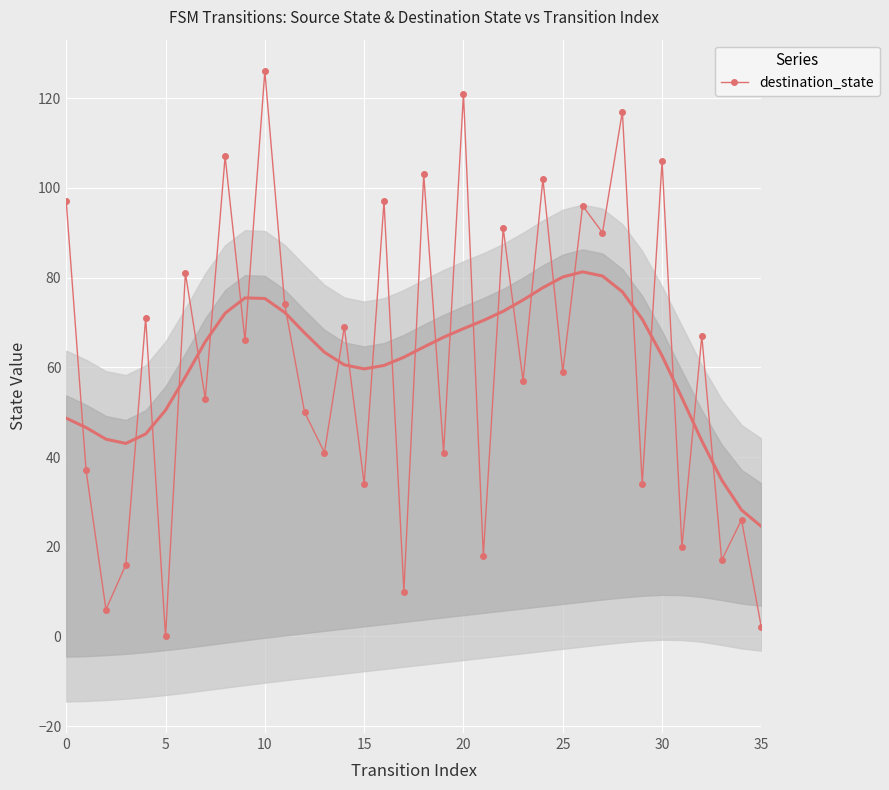

How many lines are shown in the chart?

1